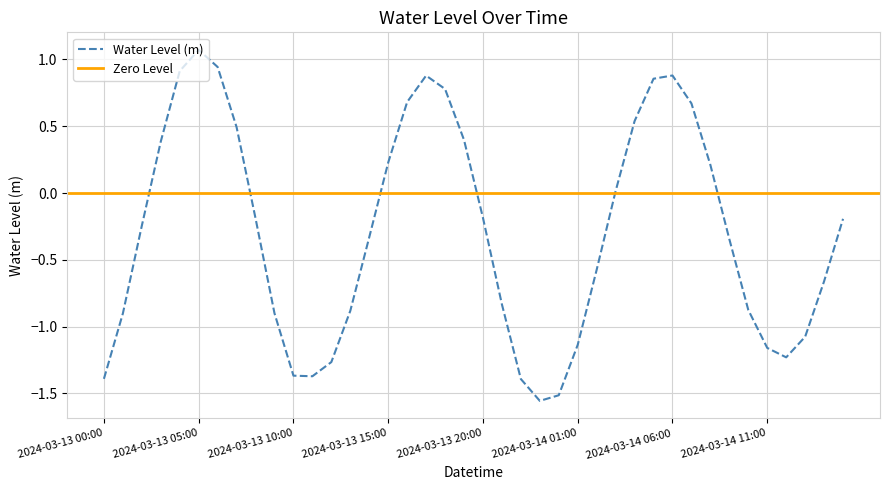

At which label is the value closest to 0?

2024-03-14 03:00